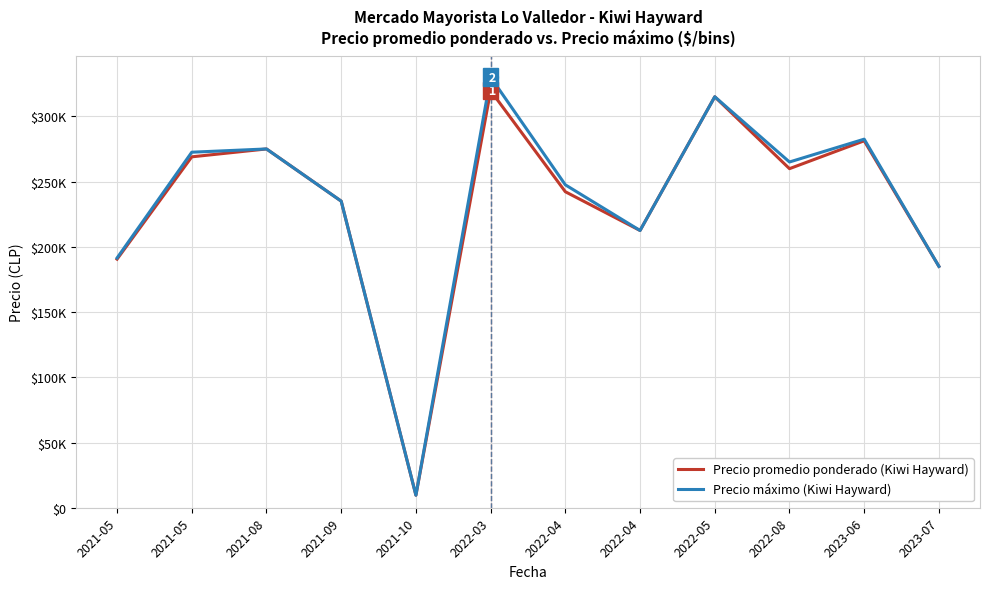

What is the sum of the Precio promedio ponderado (Kiwi Hayward) values at 2022-08 and 2021-08?

534886.2